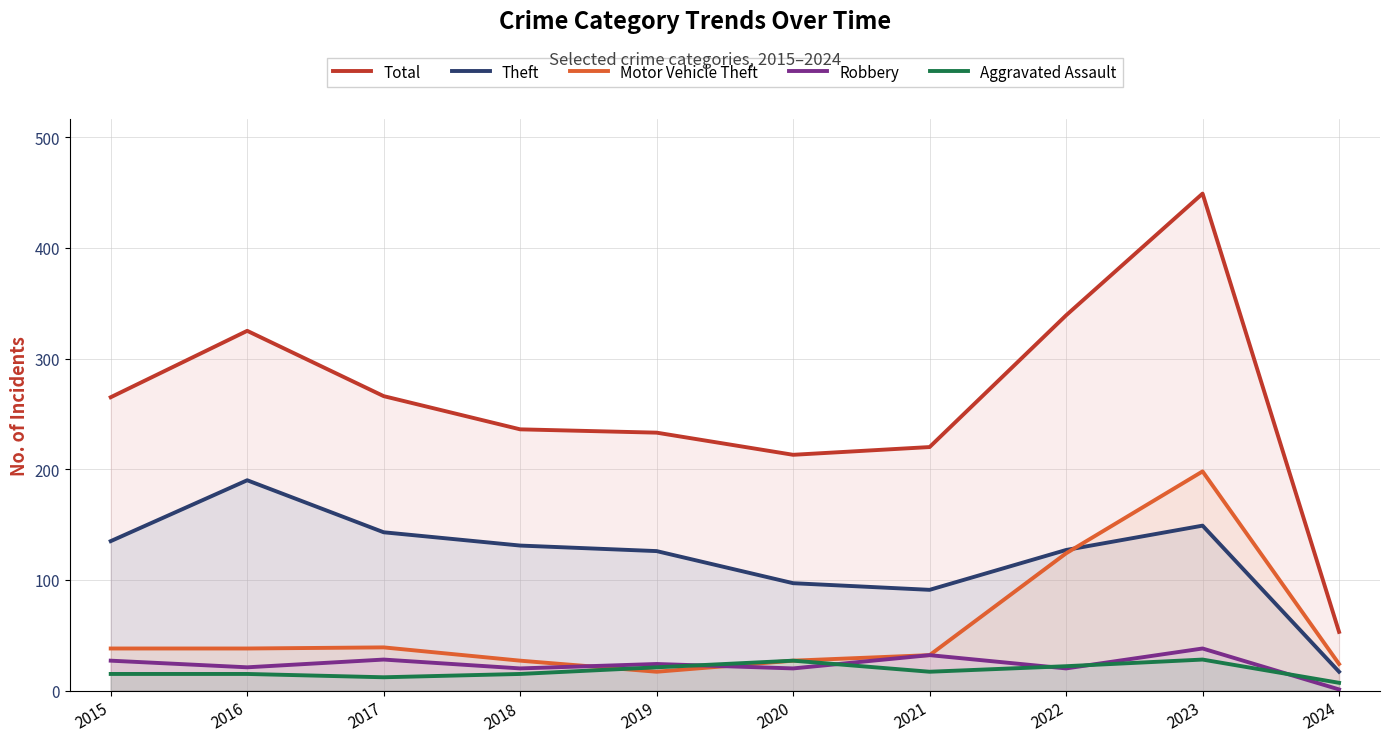

How many lines are shown in the chart?

5